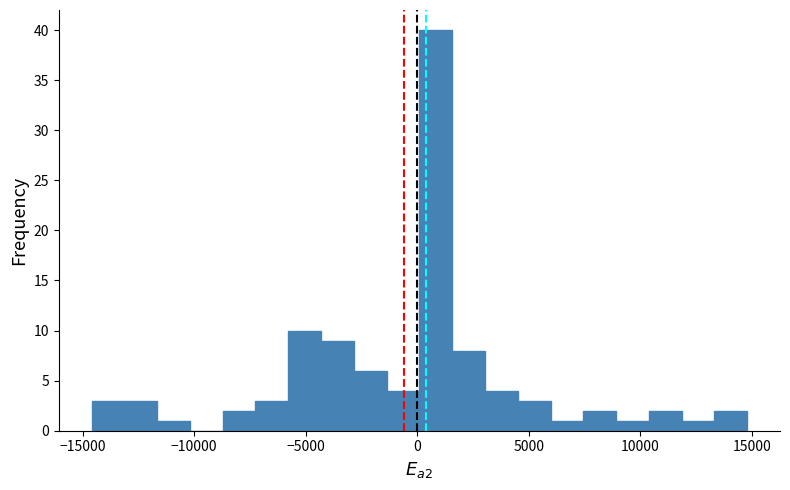

Read against the x-axis, roughly where is the centre of the tallest bar?

1000